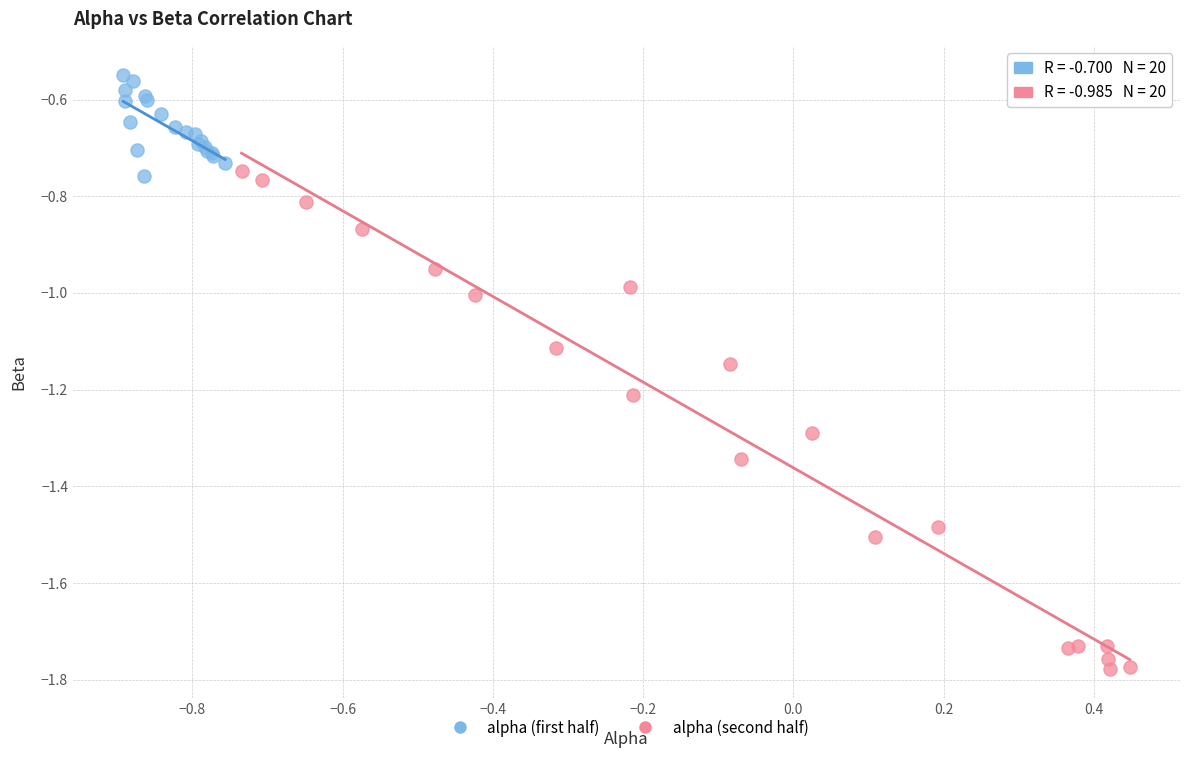

Which series reaches the maximum Y coordinate?

alpha (first half)